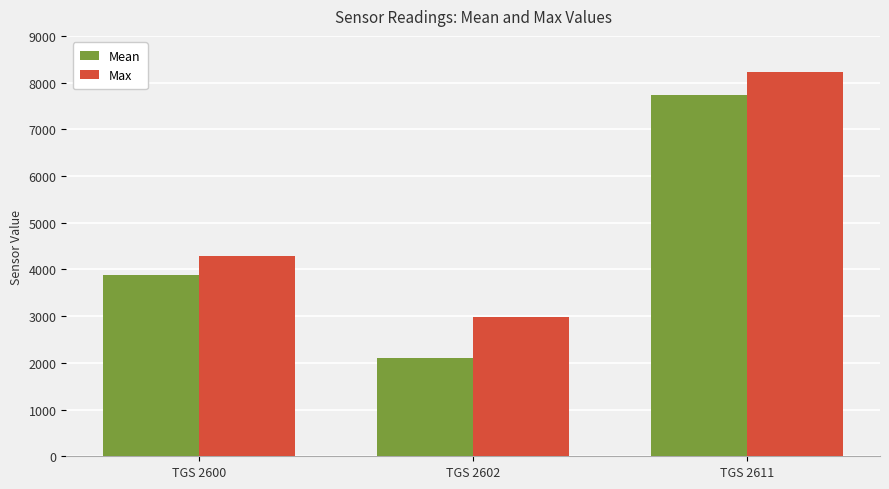

List the labels in order of Mean value, largest first.

TGS 2611, TGS 2600, TGS 2602